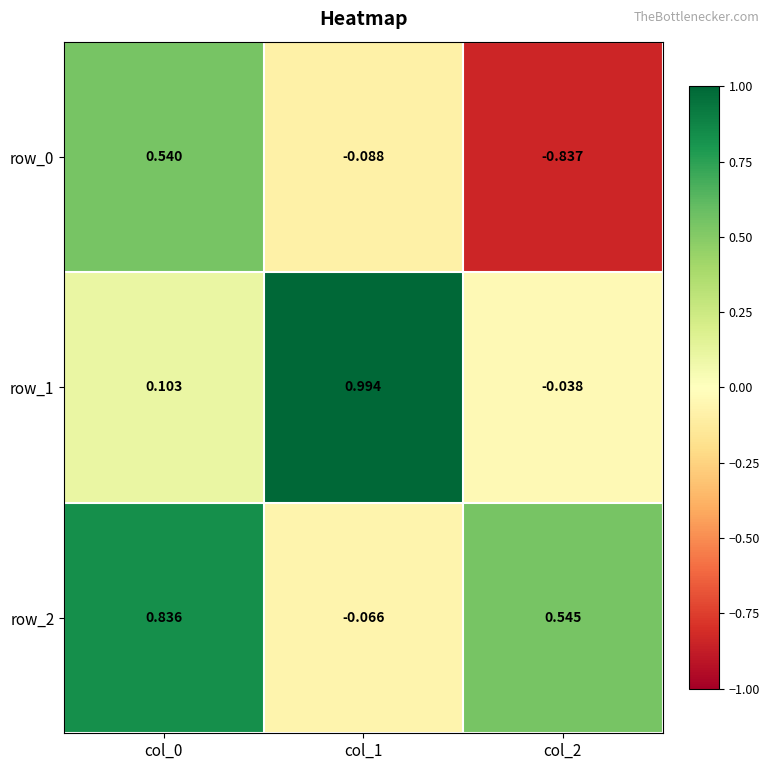

Is the value of row_1 at col_0 greater than the value of row_0 at col_0?

No